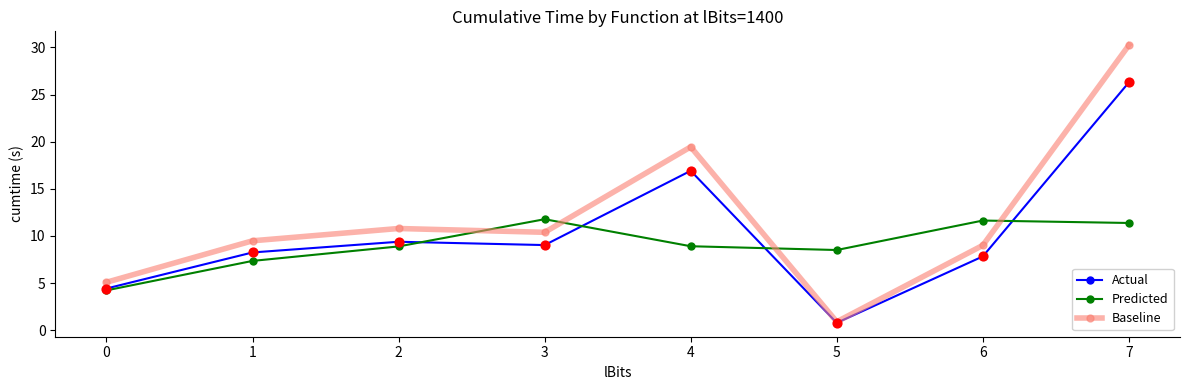

What is the total value across all series at 4?

45.3